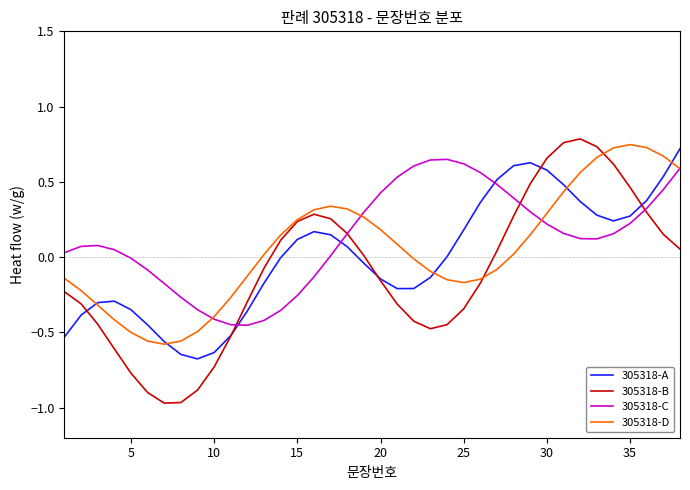

Which series ends up on top after the final intersection of 305318-C and 305318-A?

305318-A